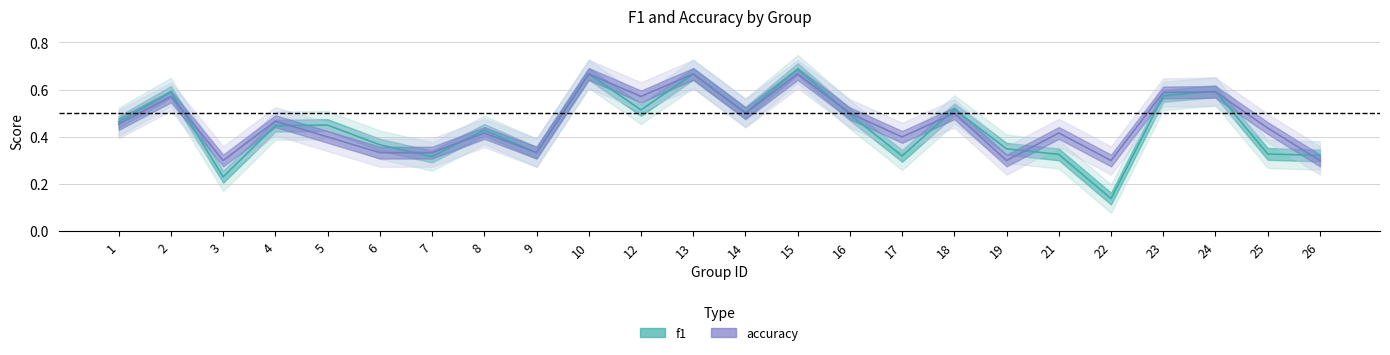

The value of accuracy_line at 9 is 0.6. True or false?

False